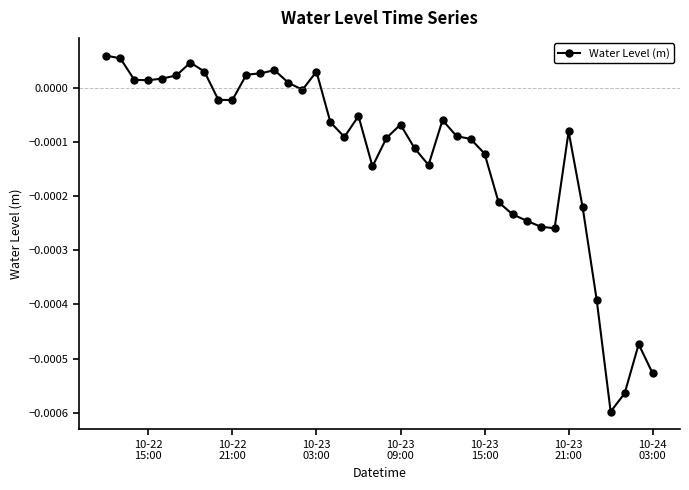

True or false: there are more than 0 points higher than both neighbors.

True